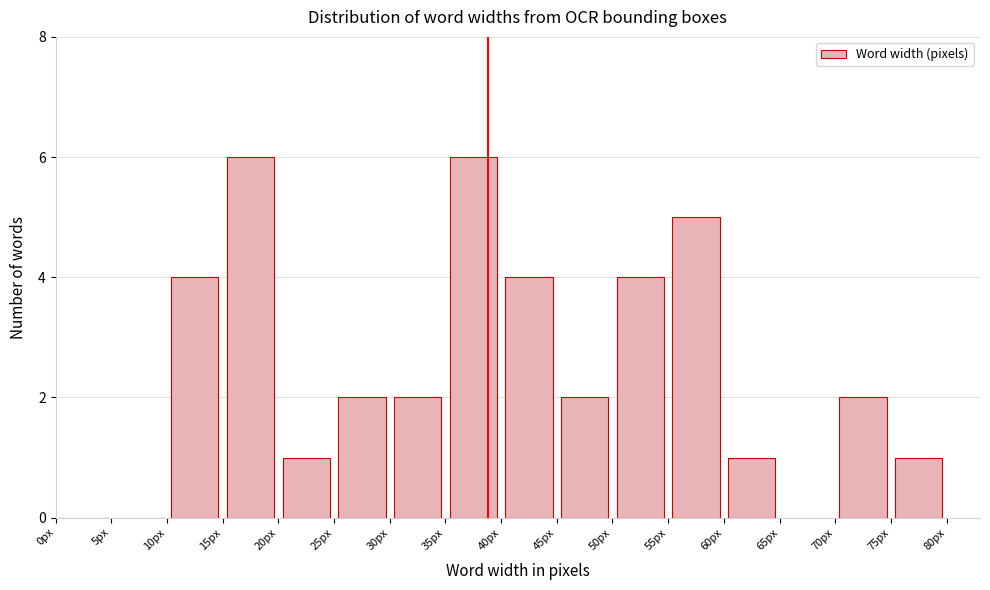

Reading left to right, transcribe this chart: for each bar, give the range it covers on the x-axis and its height. The values are not printed on the chart, so give them approximately, as read against the axis.

0 to 5: 0
5 to 10: 0
10 to 15: 4
15 to 20: 6
20 to 25: 1
25 to 30: 2
30 to 35: 2
35 to 40: 6
40 to 45: 4
45 to 50: 2
50 to 55: 4
55 to 60: 5
60 to 65: 1
65 to 70: 0
70 to 75: 2
75 to 80: 1